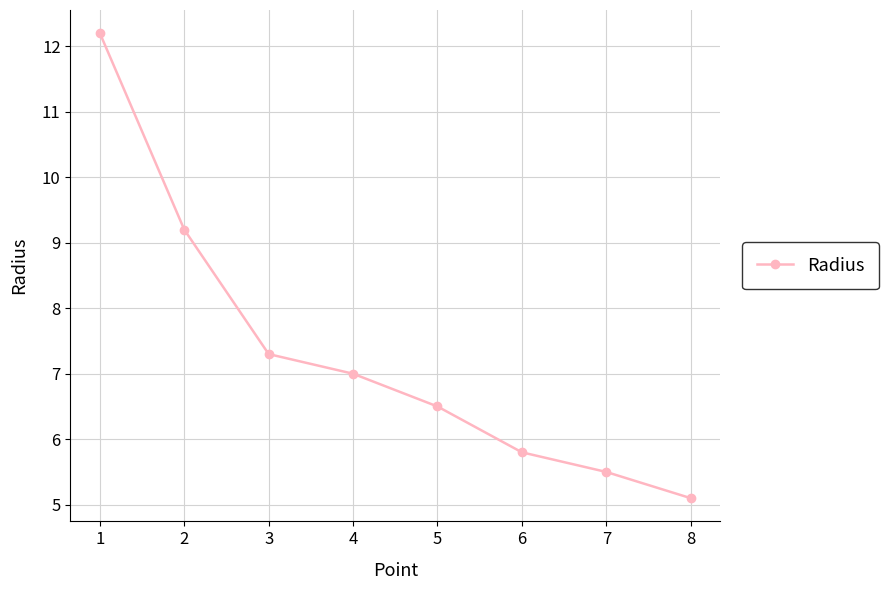

The value at 7 is 5.5. True or false?

True